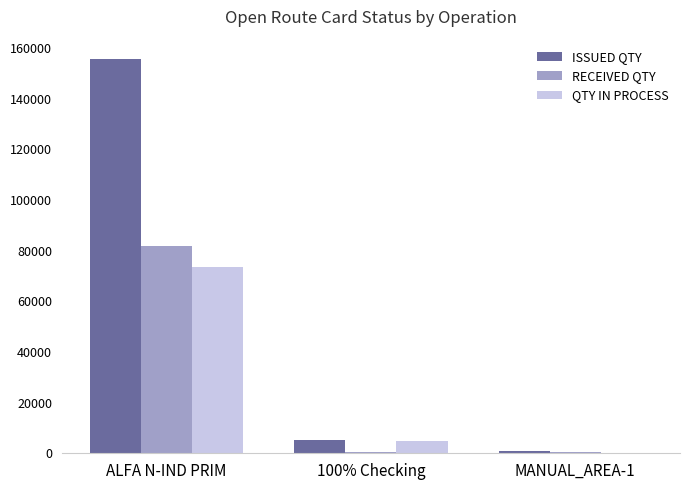

What is the approximate value of ISSUED QTY at MANUAL_AREA-1?

753